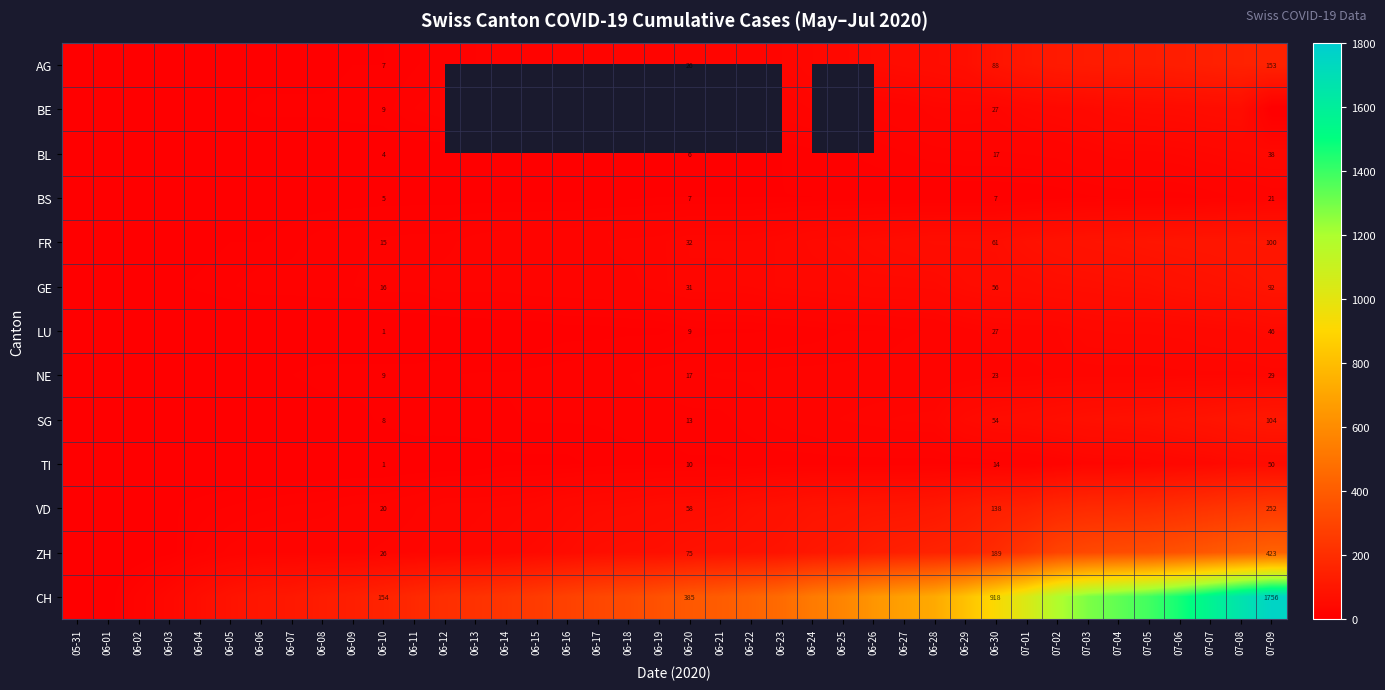

True or false: BL has a value of 68 at 07-09.

False